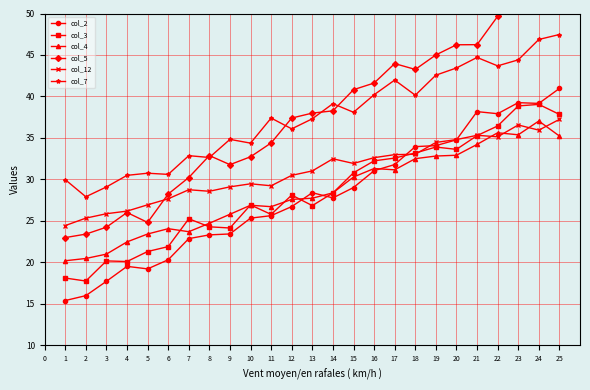

At which label does col_2 first exceed 27?

13